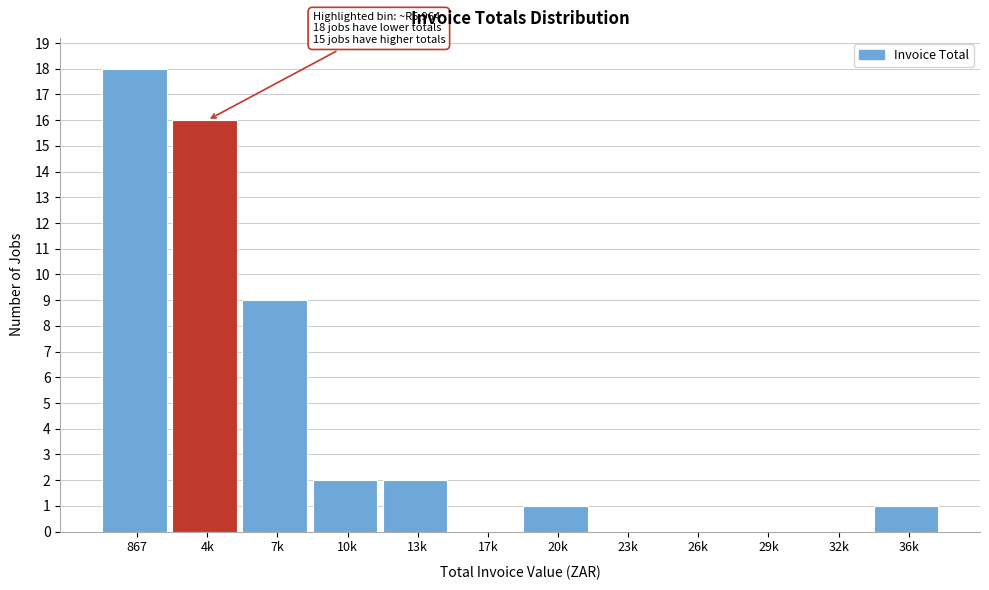

Reading left to right, transcribe all the data shown in this chart.

867=18	4k=16	7k=9	10k=2	13k=2	17k=0	20k=1	23k=0	26k=0	29k=0	32k=0	36k=1